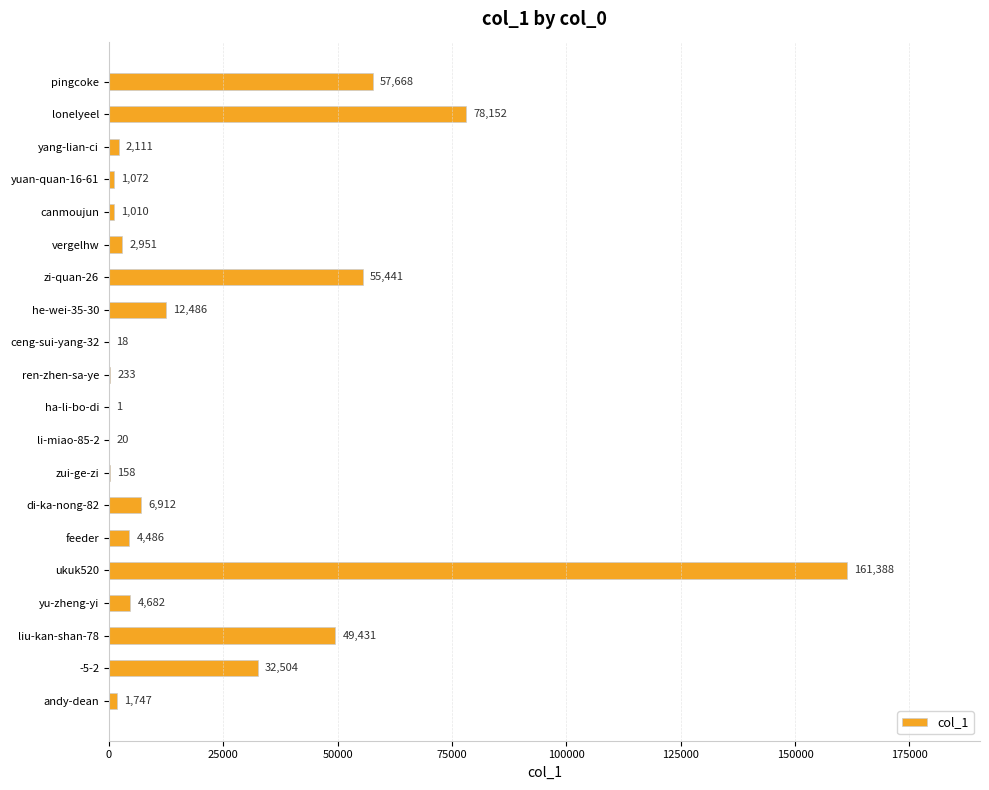

What is the sum of all values?

472471